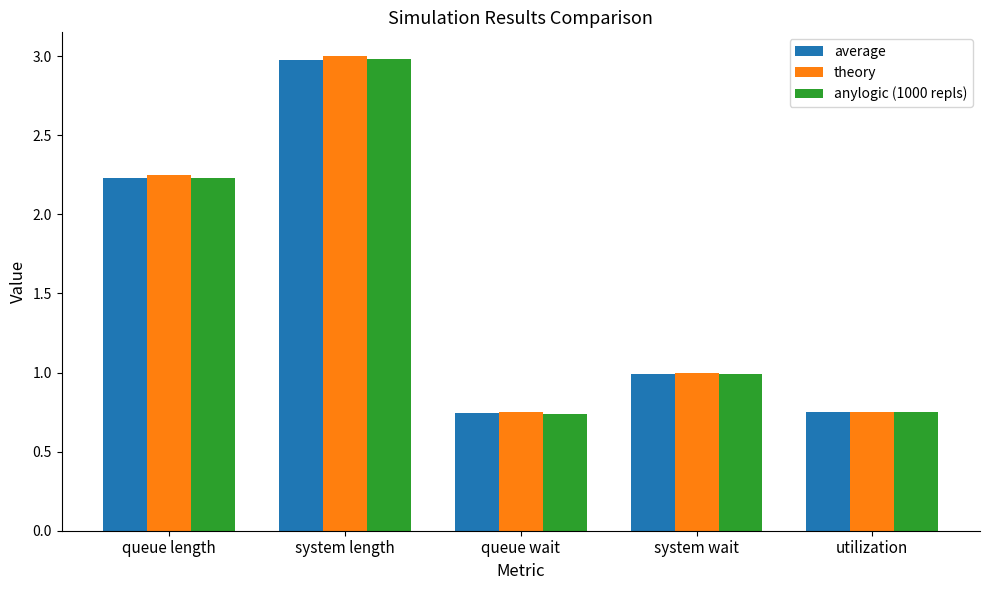

What is the total value across all series at system length?

9.0